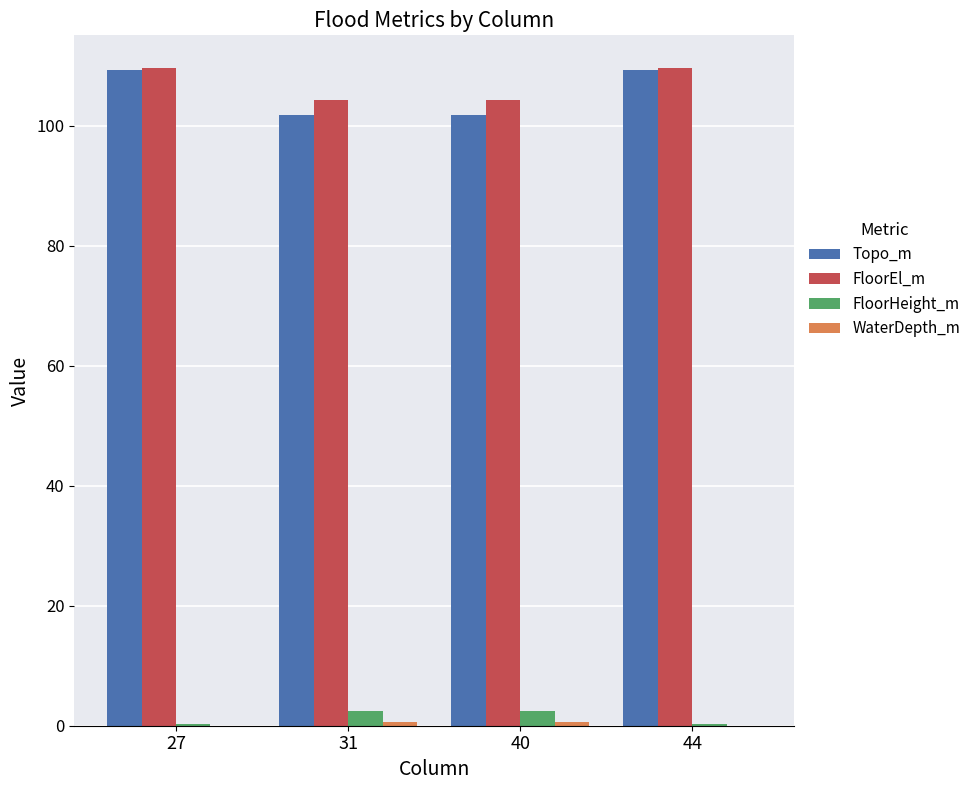

Which series changed the most between 40 and 44?

Topo_m